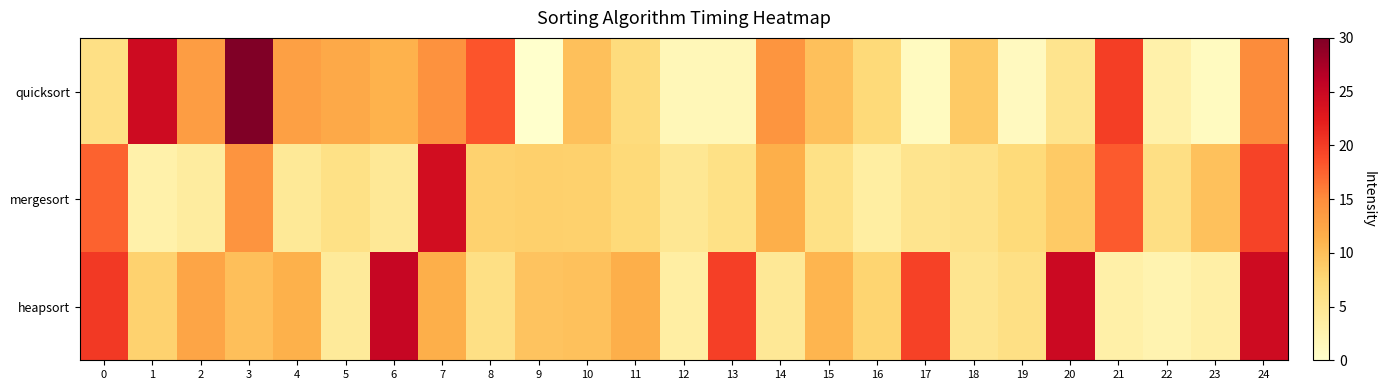

Which series changed the most between 1 and 17?

quicksort